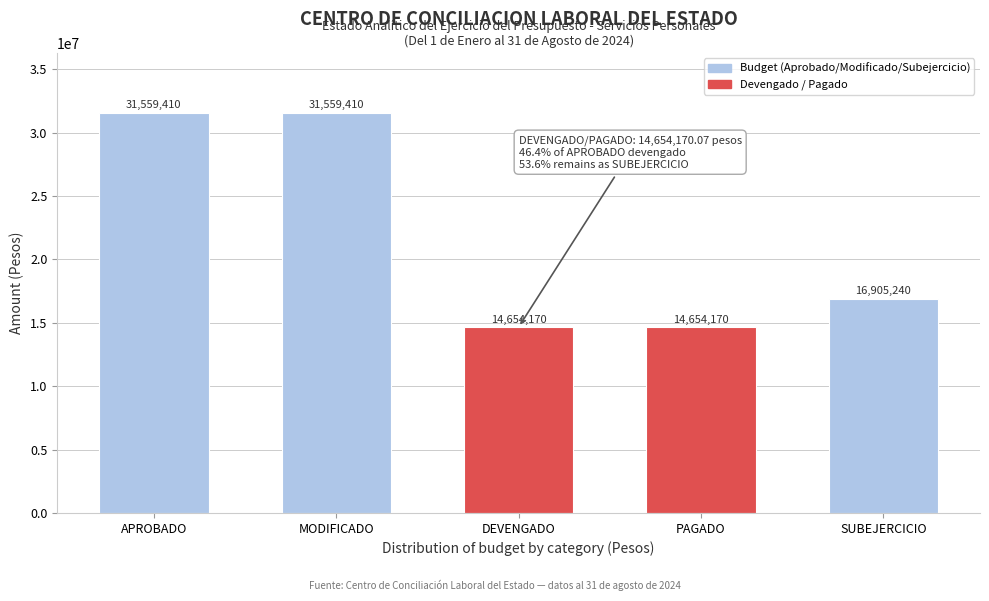

What is the average value?

21866480.0